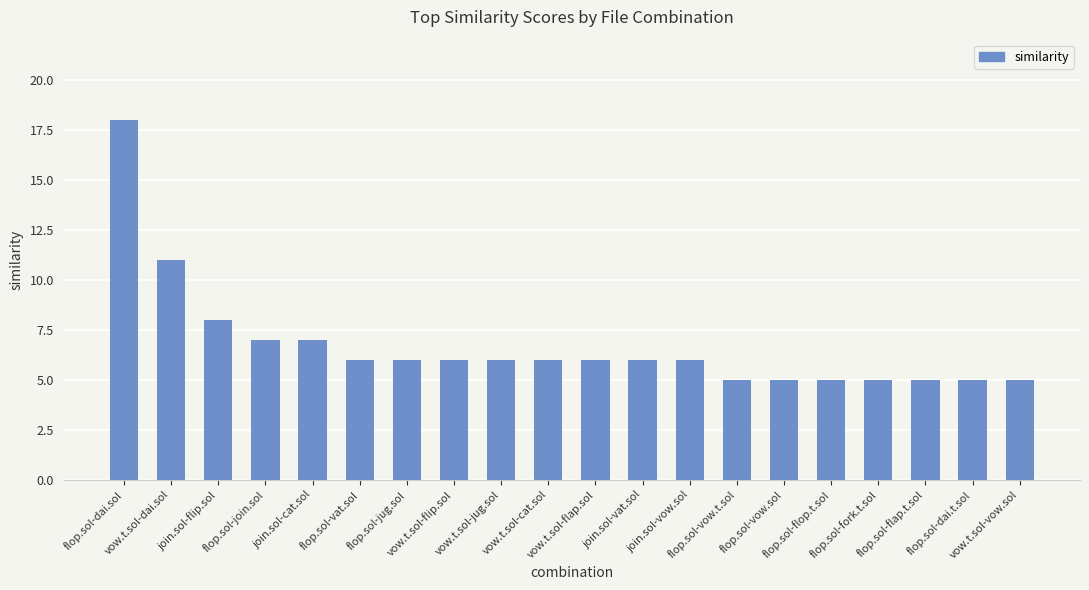

What position from the right is flop.sol-vat.sol?

15